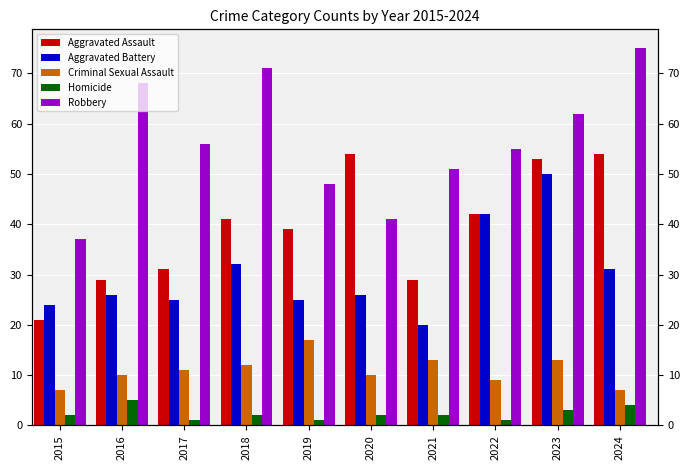

Which series changed the most between 2022 and 2024?

Robbery